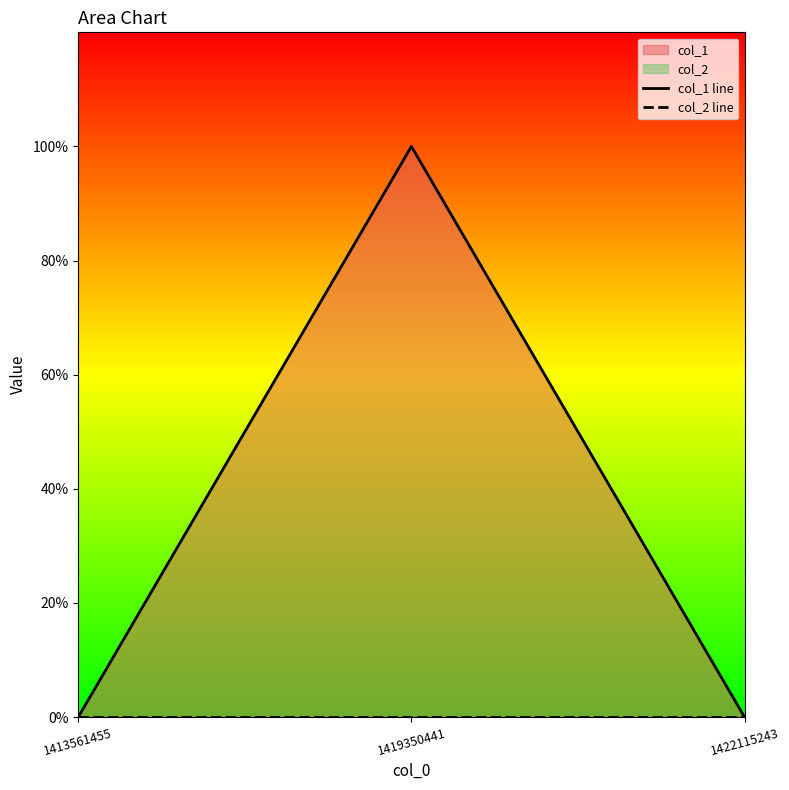

At which category does the chart reach its minimum across all series?

1413561455